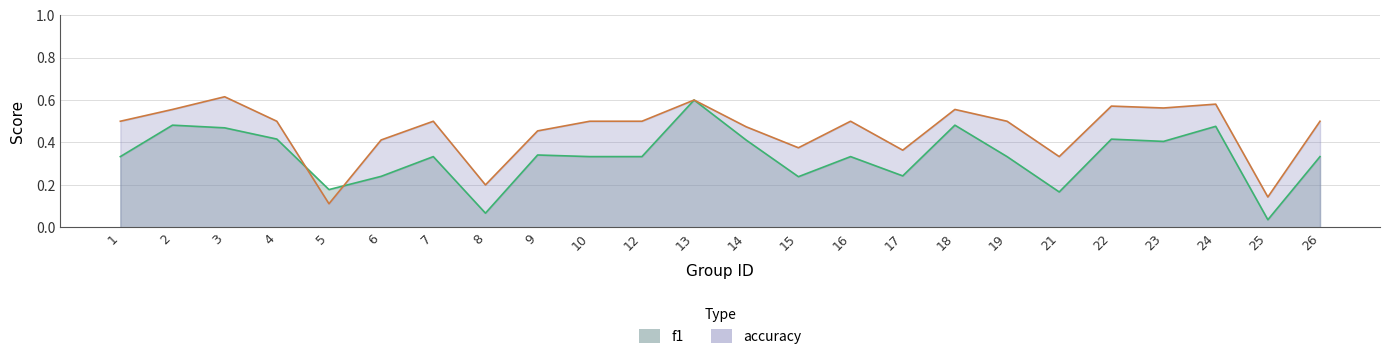

What is the total value across all series at 1?

0.8